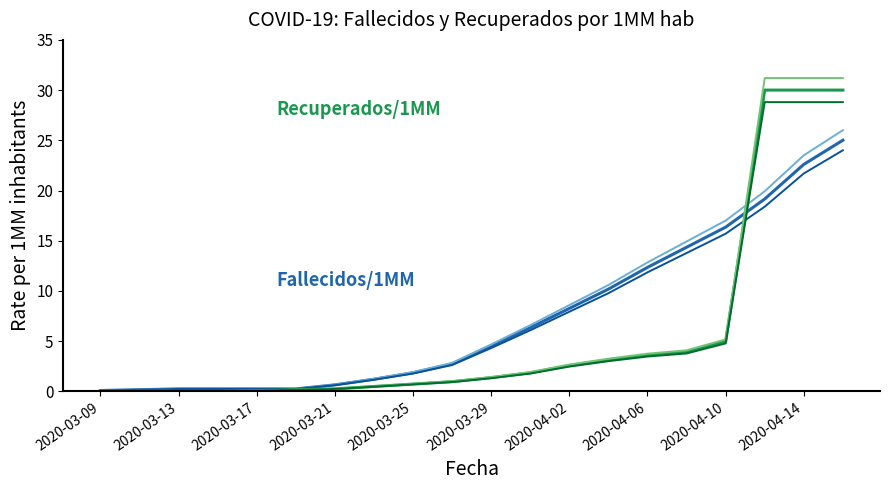

How many data points in Fallecidos/1MM hab are above 4?

10